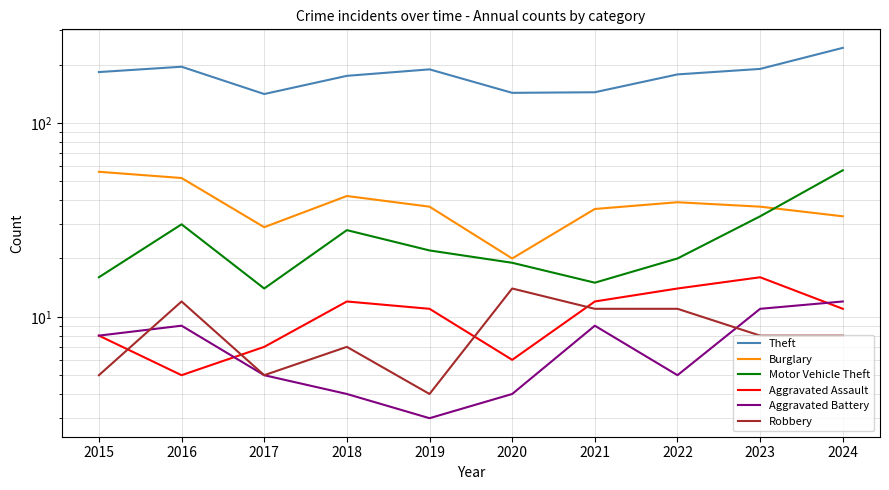

List the series in order of their peak value, highest first.

Theft, Motor Vehicle Theft, Burglary, Aggravated Assault, Robbery, Aggravated Battery